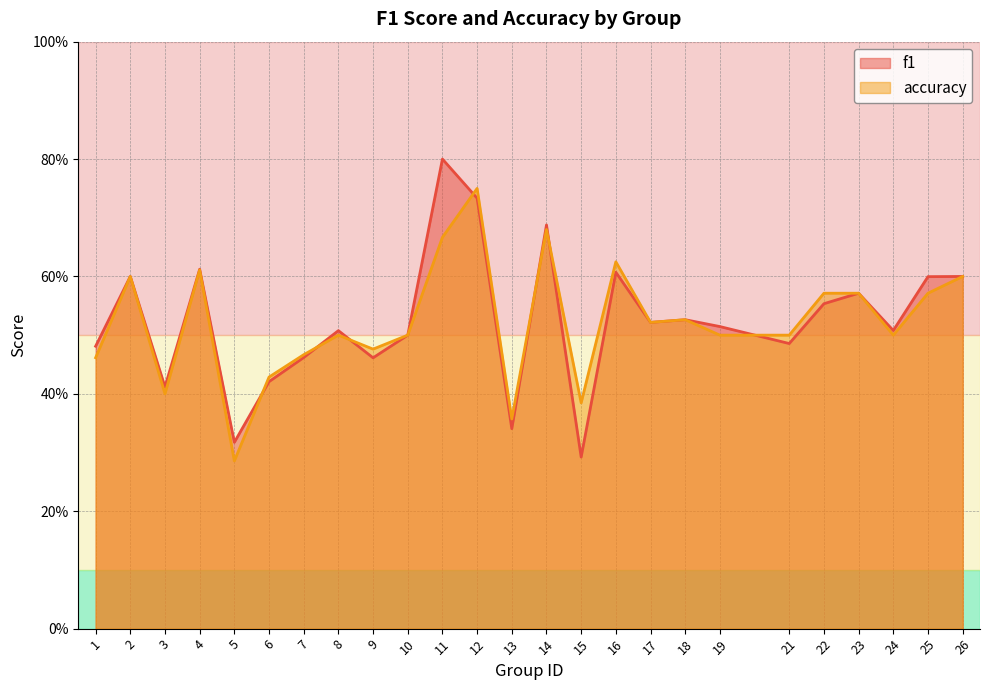

True or false: accuracy has a value of 0.3 at 4.

False